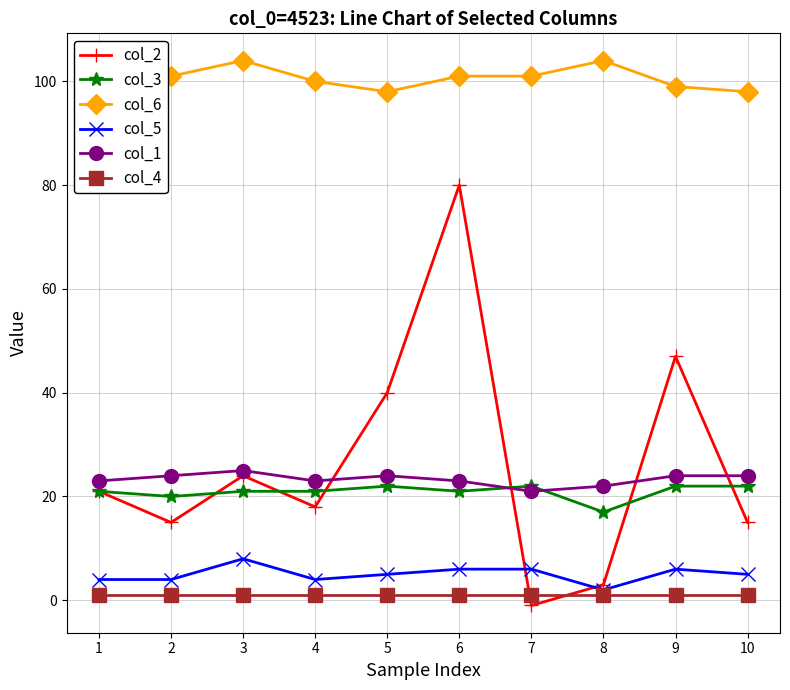

What are all the series names shown in the legend?

col_2, col_3, col_6, col_5, col_1, col_4